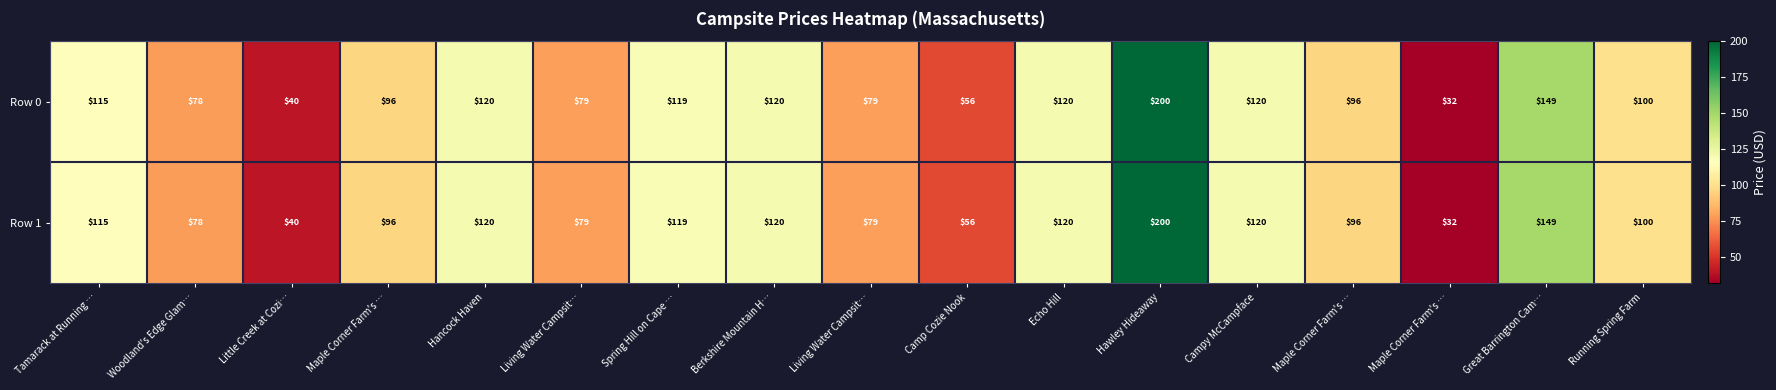

How many data points in Row 1 are less than 100?

8